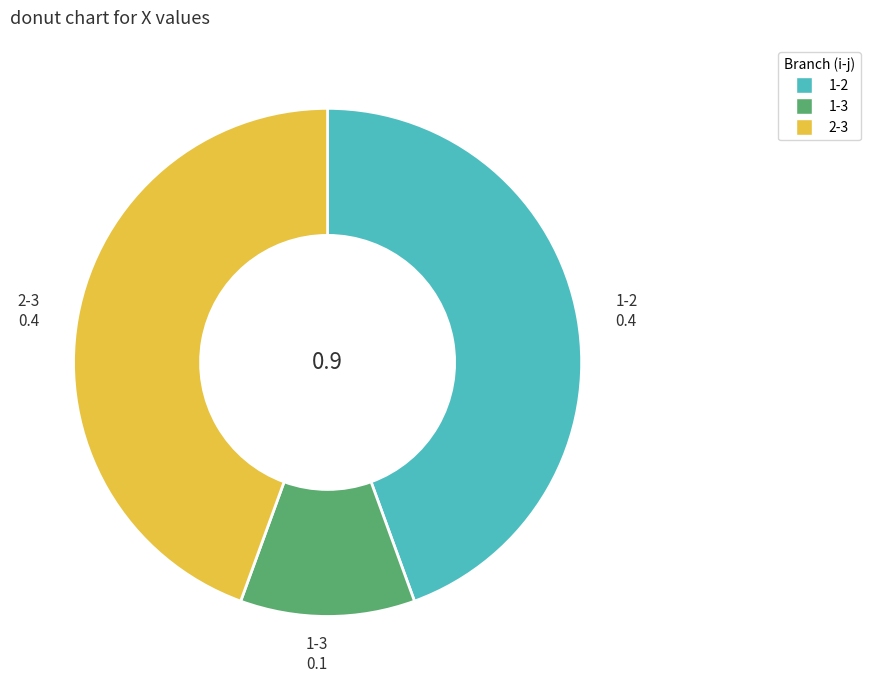

Does 1-2 represent more than half of the total?

No